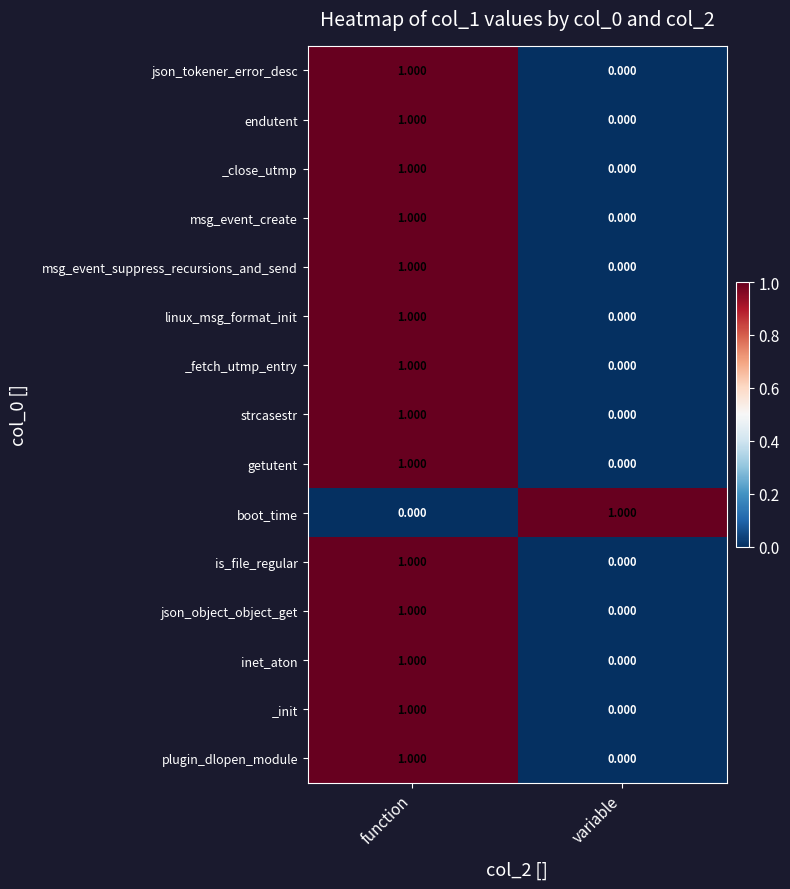

At which label is endutent closest to 0?

variable